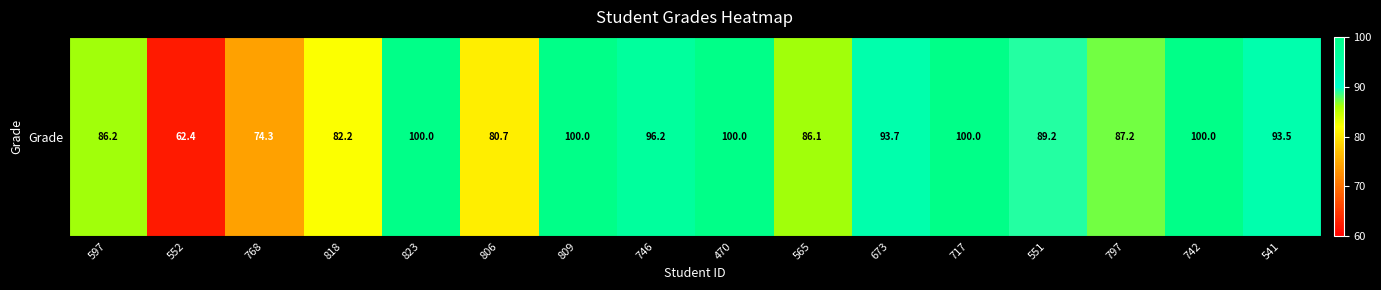

What is the ratio of the value at 470 to the value at 565?

1.2